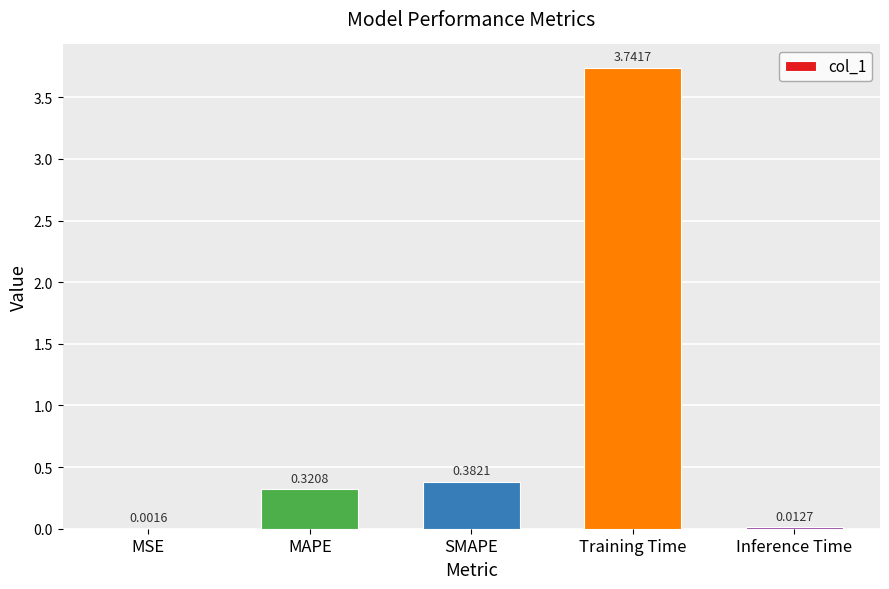

Which label corresponds to the largest value in the chart?

Training Time